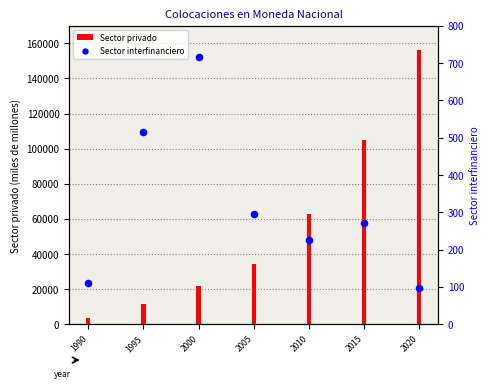

Is the value of Sector privado at 1995 greater than the value of Sector interfinanciero at 2005?

Yes